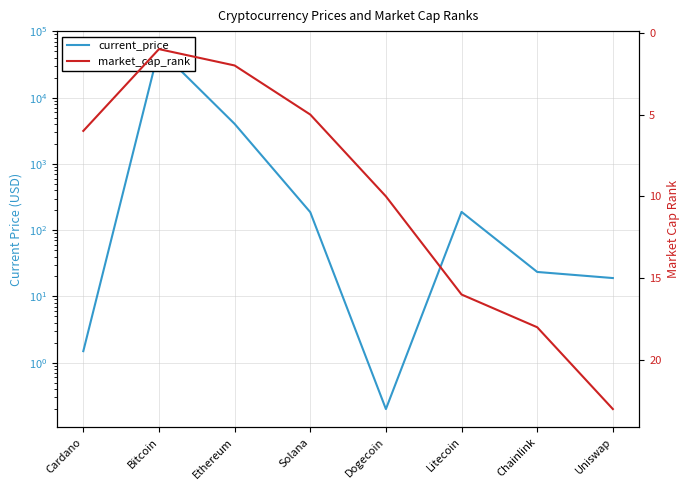

What is the total value across all series at Cardano?

7.5